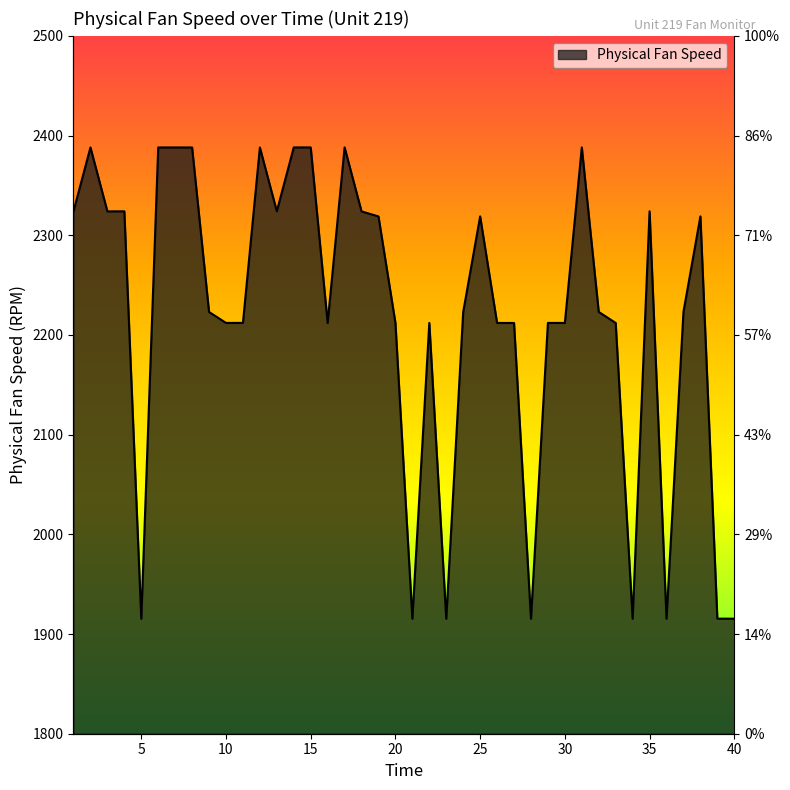

Rank the categories by value from highest to lowest.

17, 14, 31, 2, 15, 6, 7, 12, 8, 35, 1, 4, 13, 3, 18, 38, 19, 25, 37, 32, 9, 24, 10, 11, 22, 29, 26, 20, 33, 30, 27, 16, 39, 36, 40, 5, 28, 34, 21, 23